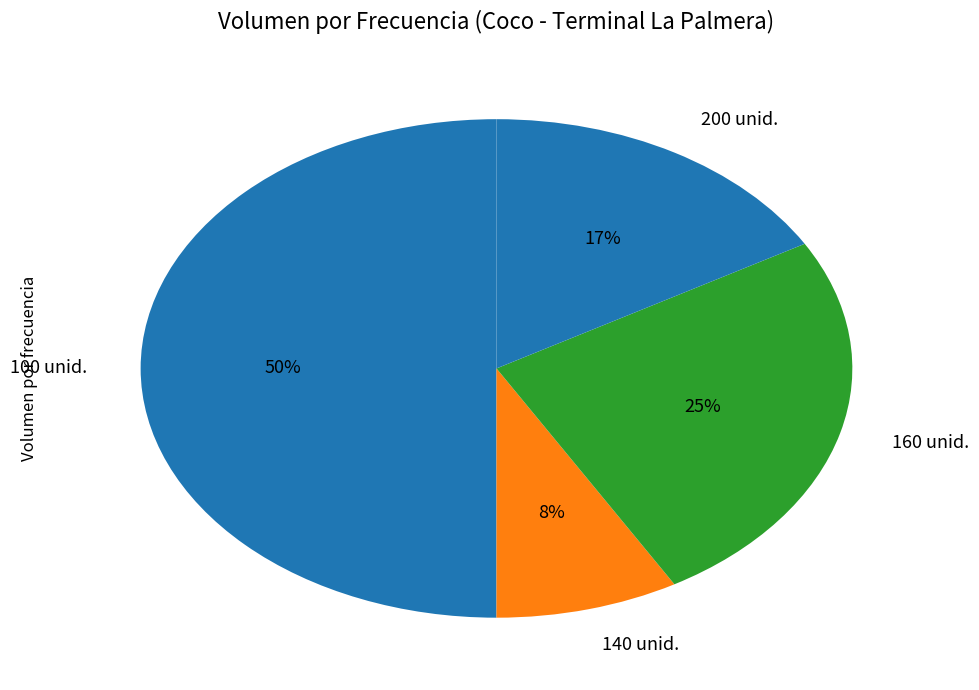

How many segments does this pie chart have?

4